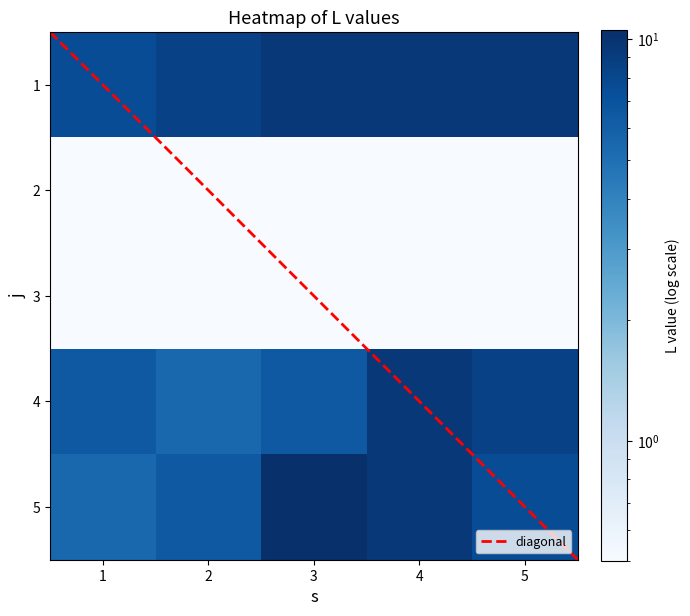

How many data points in 5 are above 7?

3